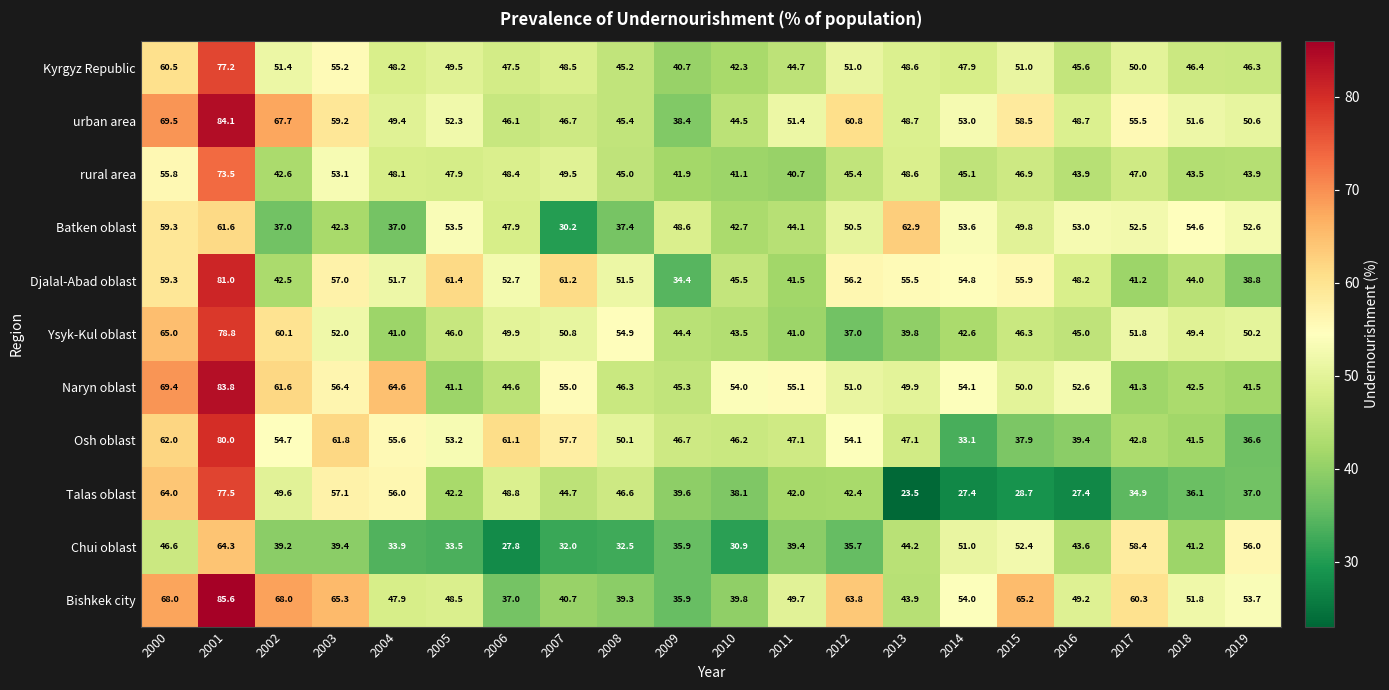

How many series are shown in this chart?

11